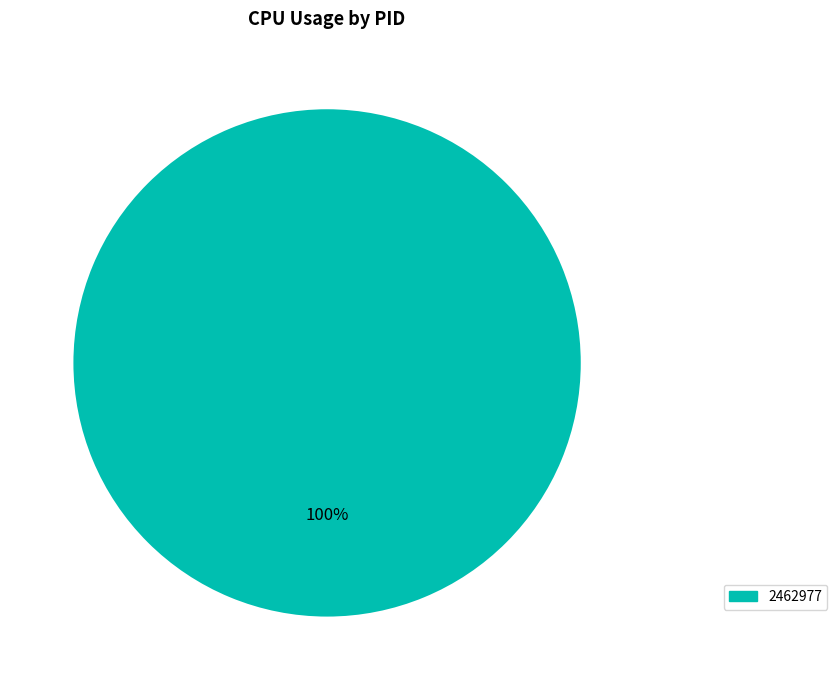

Is there any slice that represents more than half of the pie?

Yes